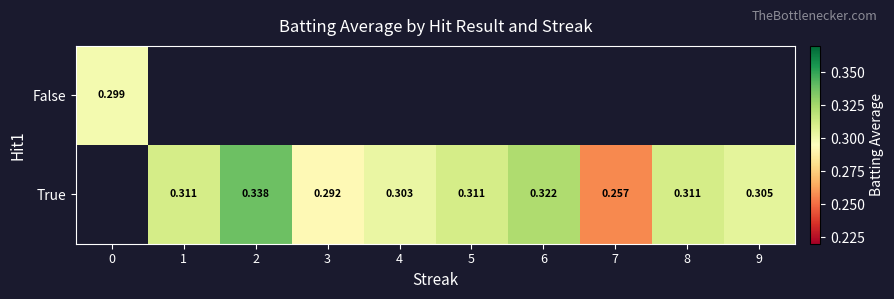

Count the number of categories in the chart.

10